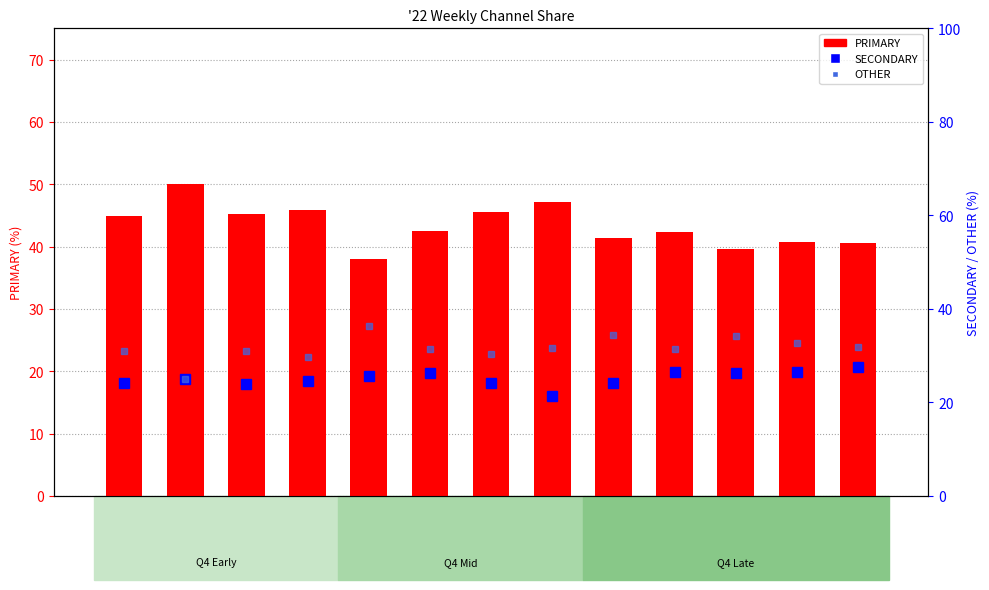

Which series changed the most between wk46 and wk52?

PRIMARY